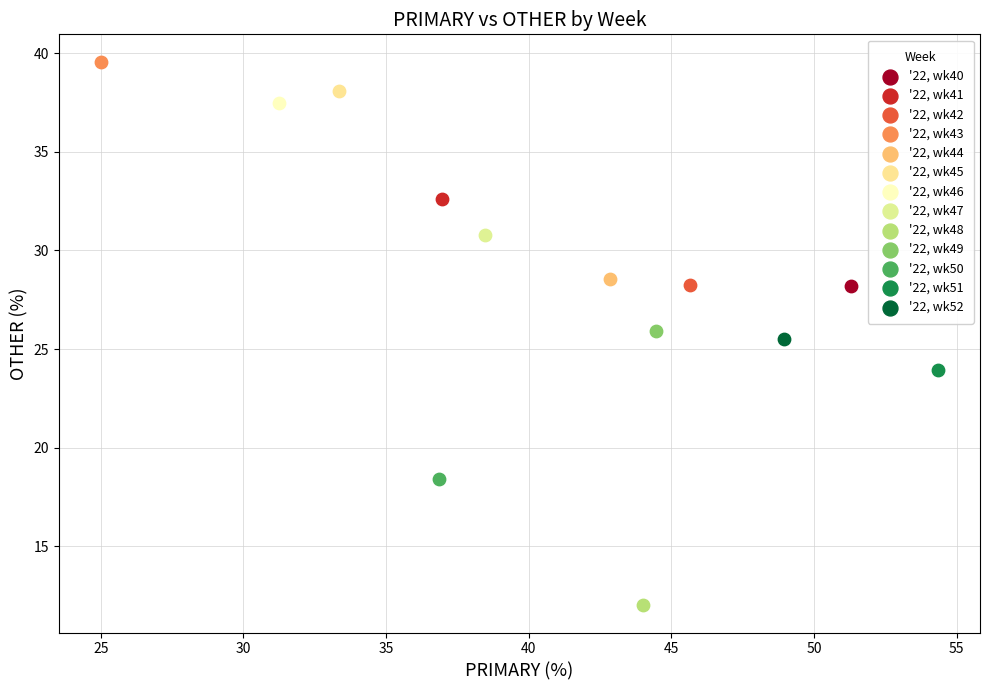

What are all the series names shown in the legend?

'22, wk40, '22, wk41, '22, wk42, '22, wk43, '22, wk44, '22, wk45, '22, wk46, '22, wk47, '22, wk48, '22, wk49, '22, wk50, '22, wk51, '22, wk52